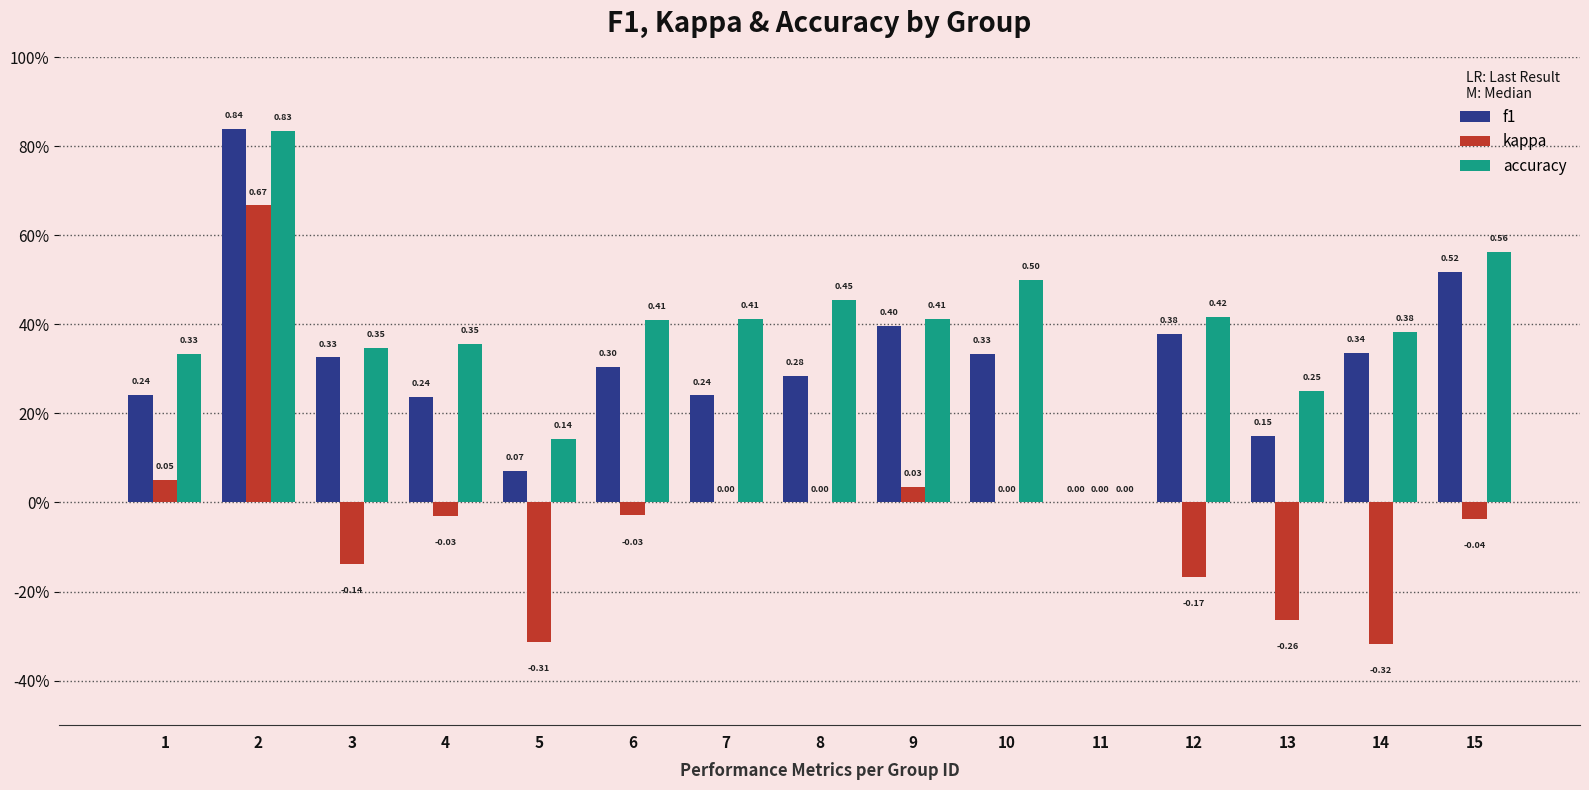

At which label does kappa reach its peak?

2